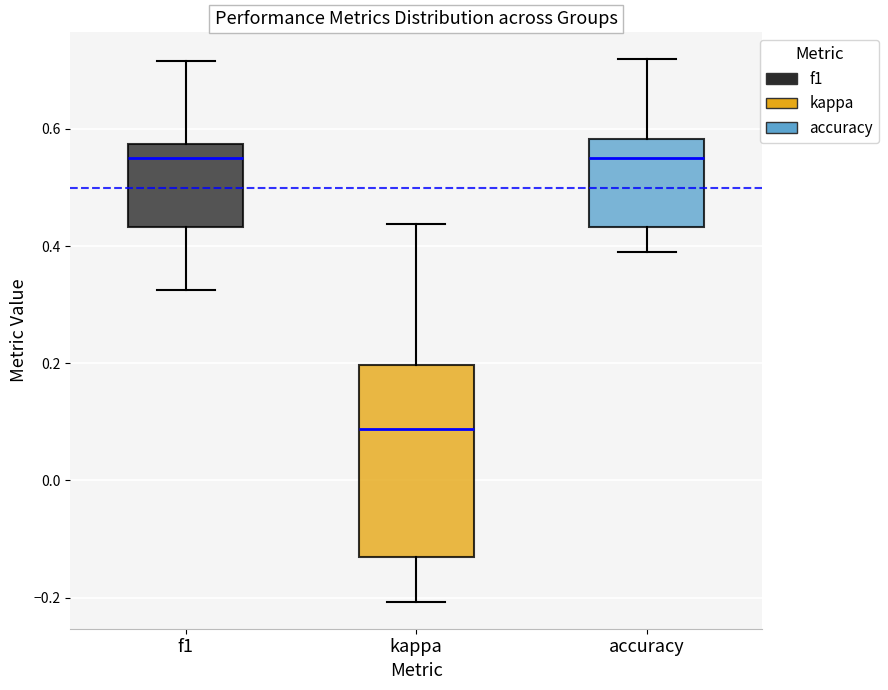

Where does the median line of the box for f1 sit on the y-axis? The values are not printed on the chart, so give them approximately, as read against the axis.

0.56